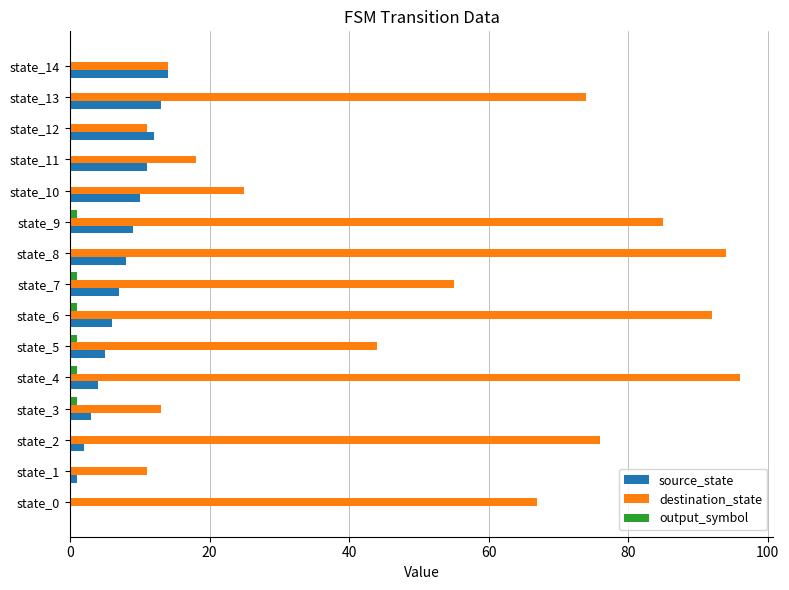

Which series changed the most between state_2 and state_3?

destination_state